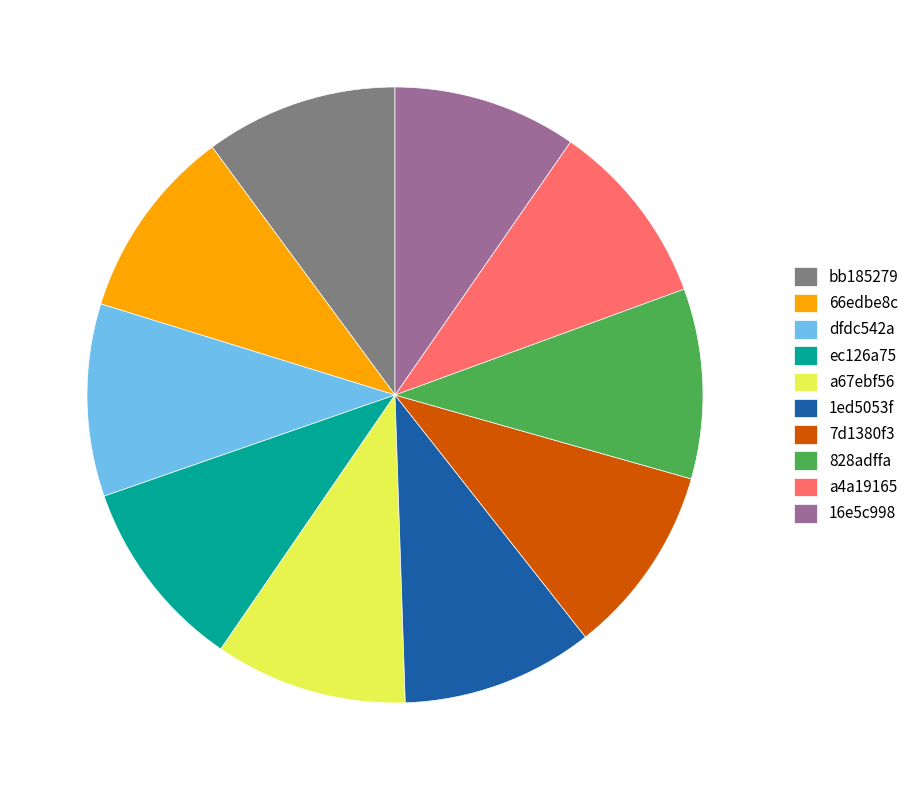

Is it true that 1ed5053f is 3% of the pie?

False